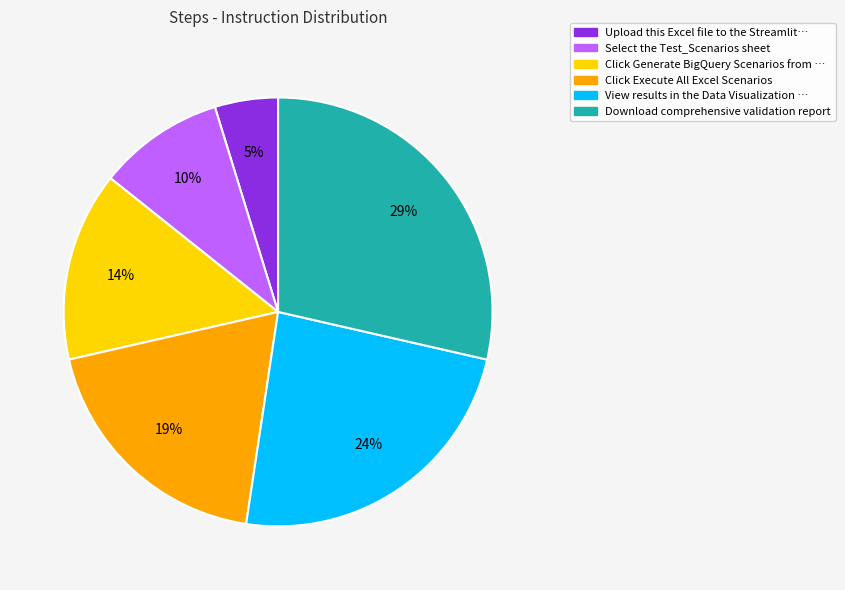

True or false: Click Execute All Excel Scenarios accounts for 32% of the total.

False